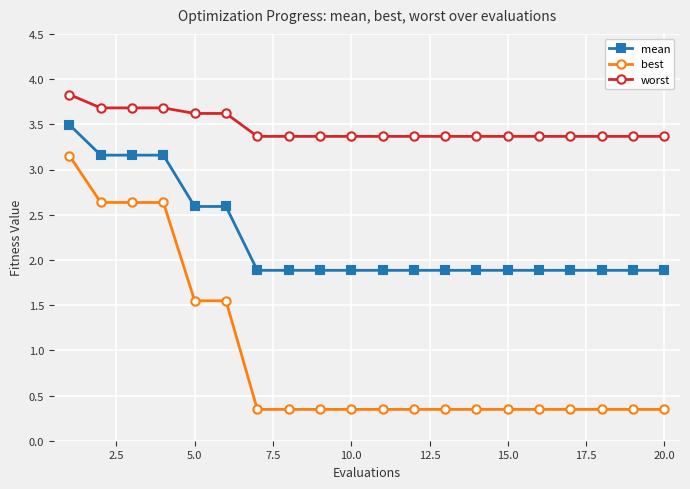

True or false: mean and best intersect in this chart.

False